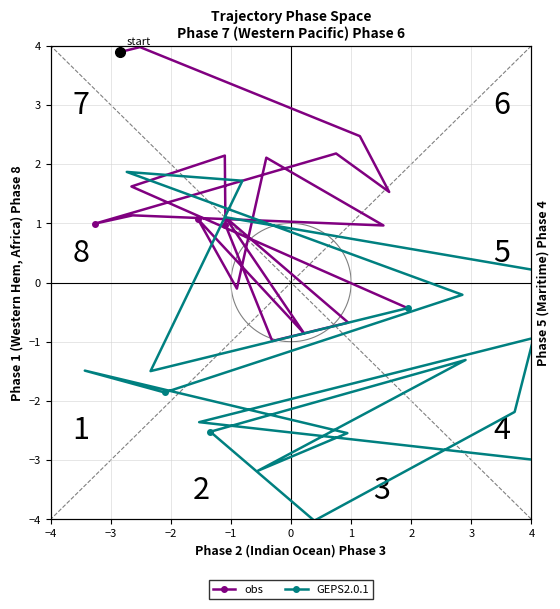

At which category does GEPS2.0.1 reach its first local valley?

−3